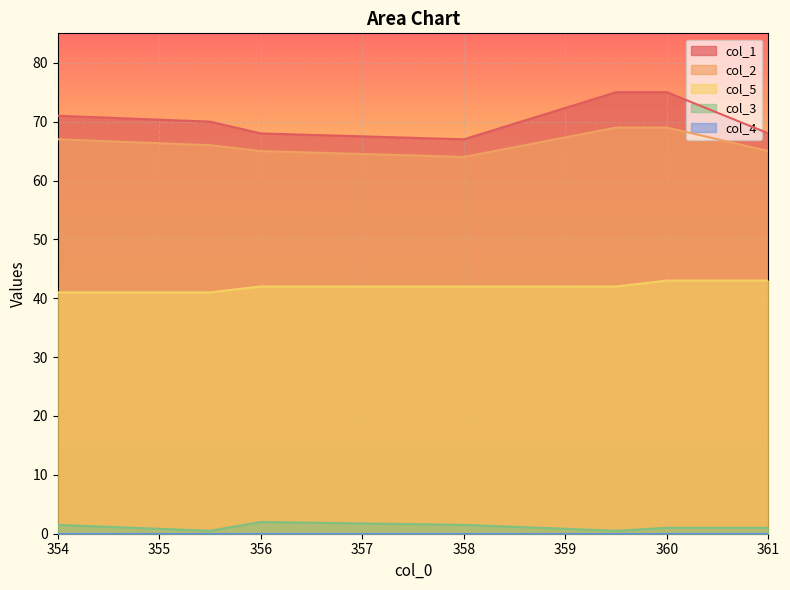

True or false: col_5 and col_1 cross at least once.

False